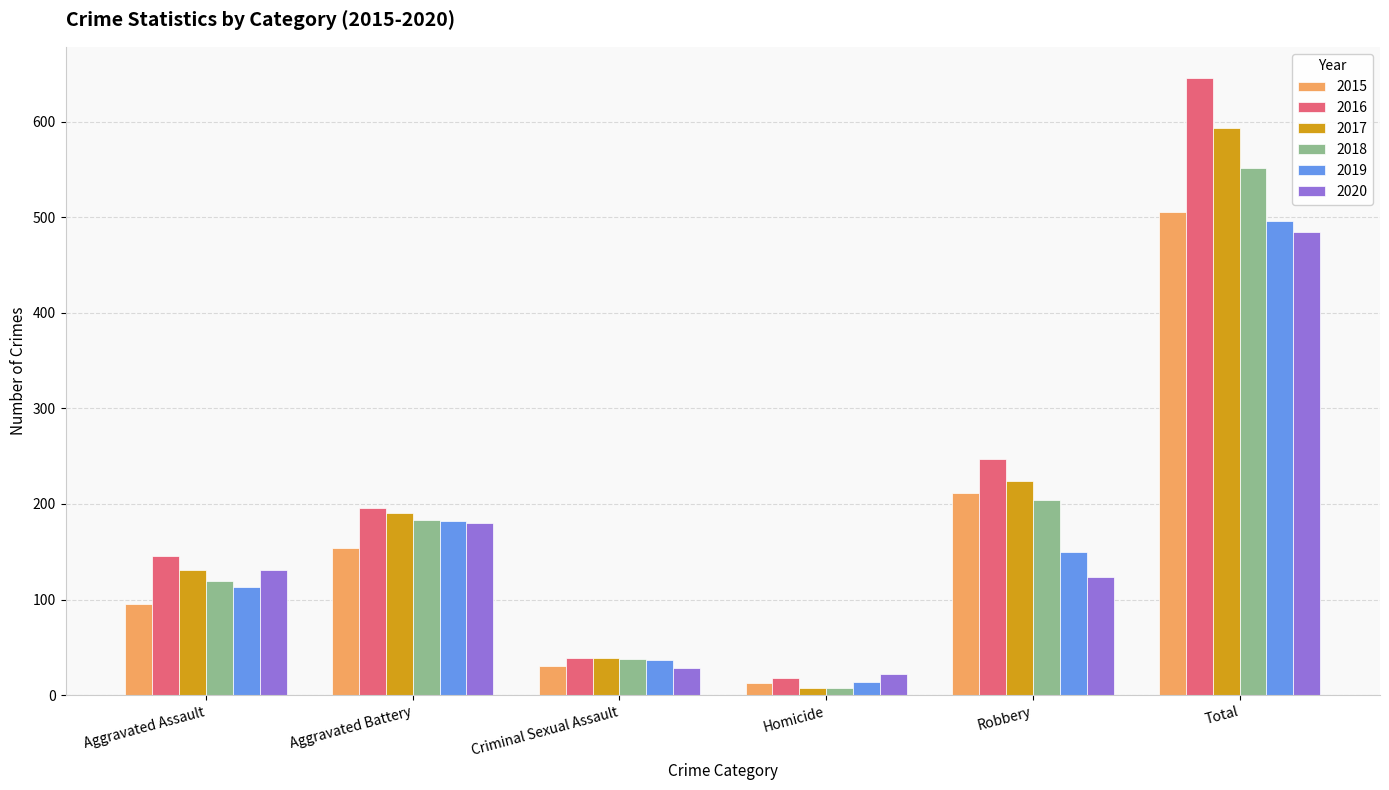

What is the spread (max minus min) of values at Aggravated Assault?

51